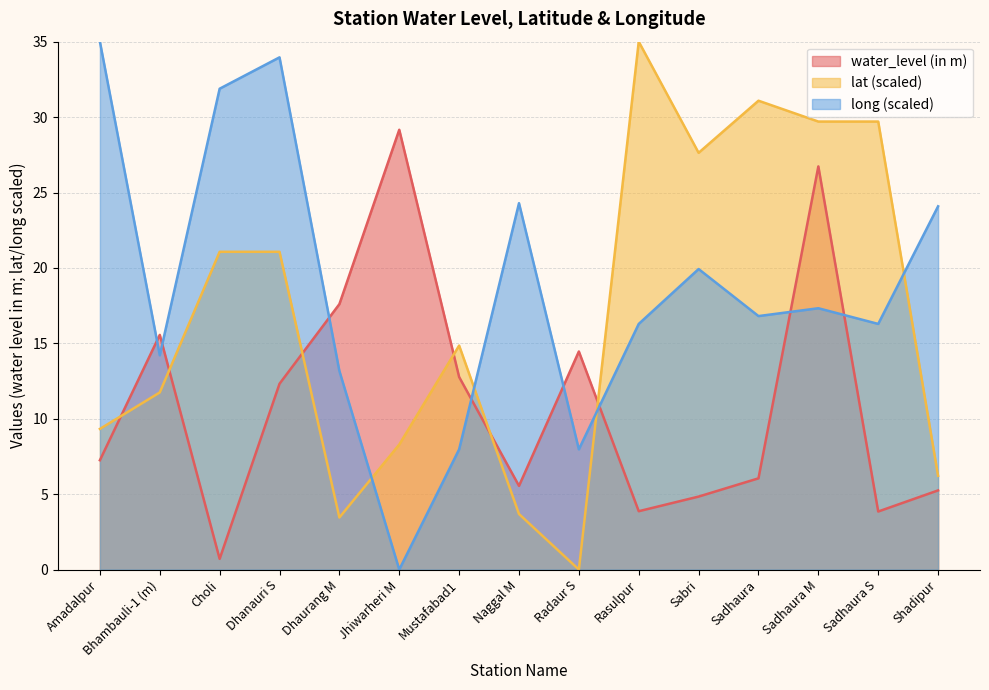

The value of lat at Bhambauli-1 (m) is 6.9. True or false?

False